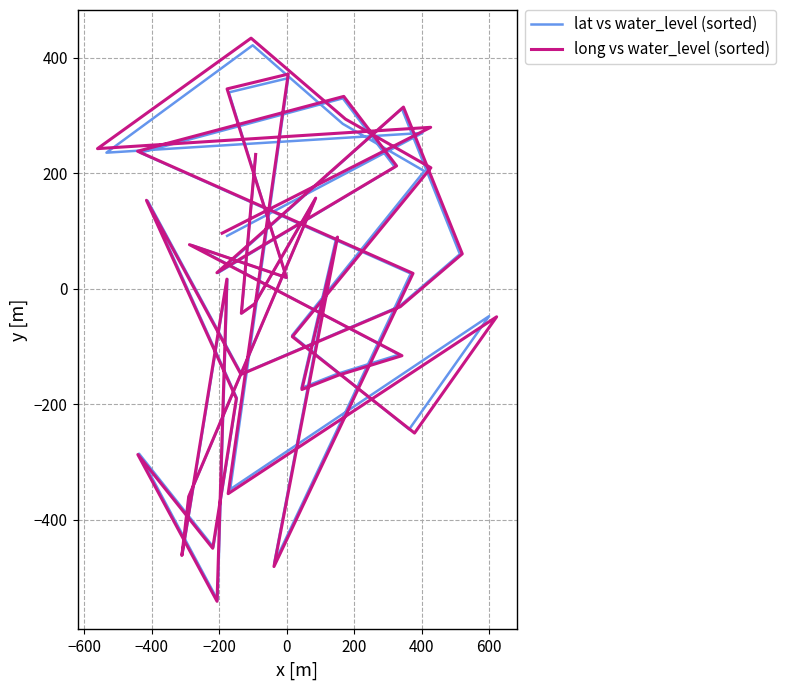

The value of lat vs water_level (sorted) at 29 is 535.3. True or false?

False